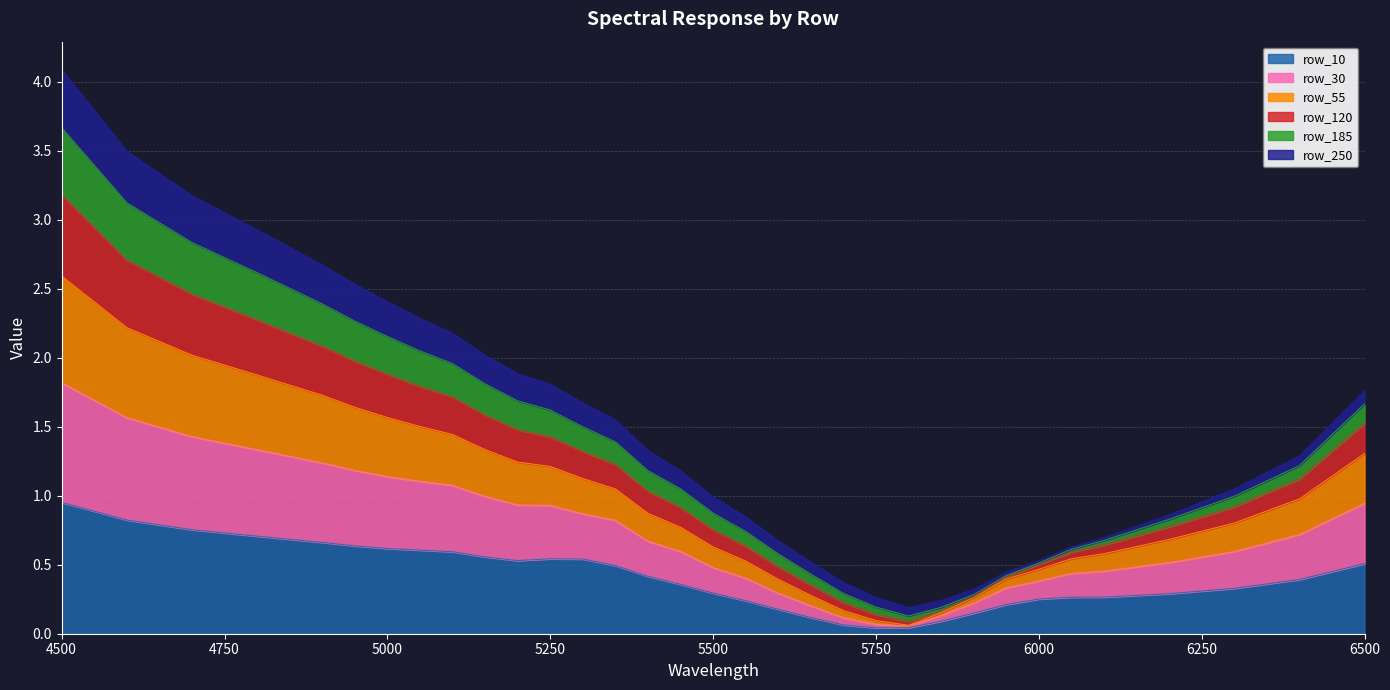

At which category is the sum across all series the highest?

4500